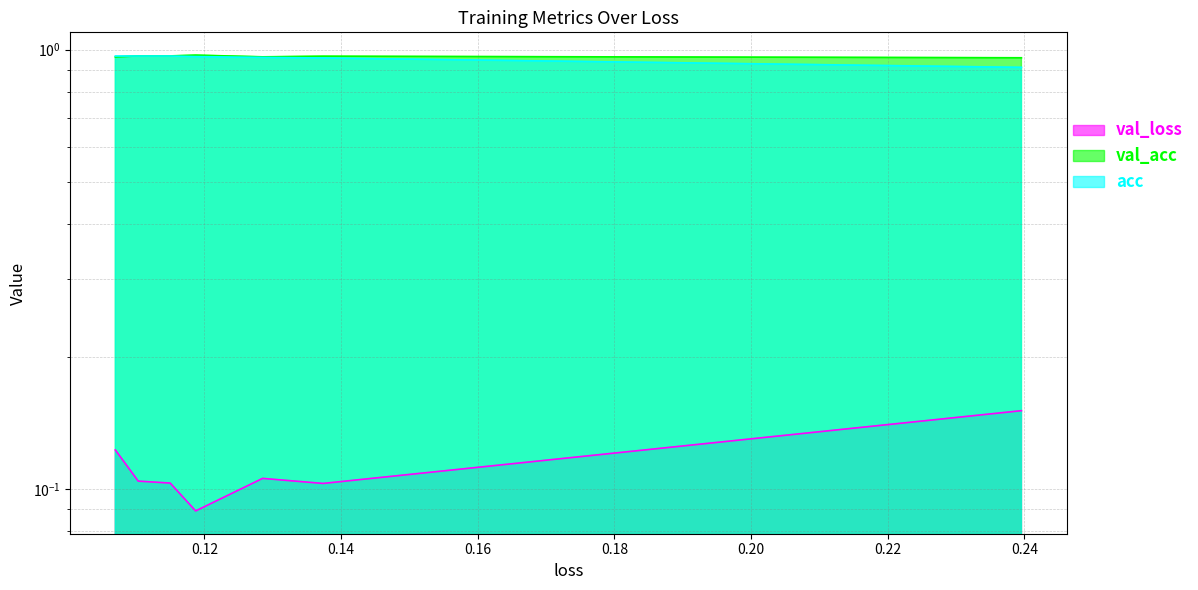

Which has a higher value, 0.20 or 0.18?

0.20